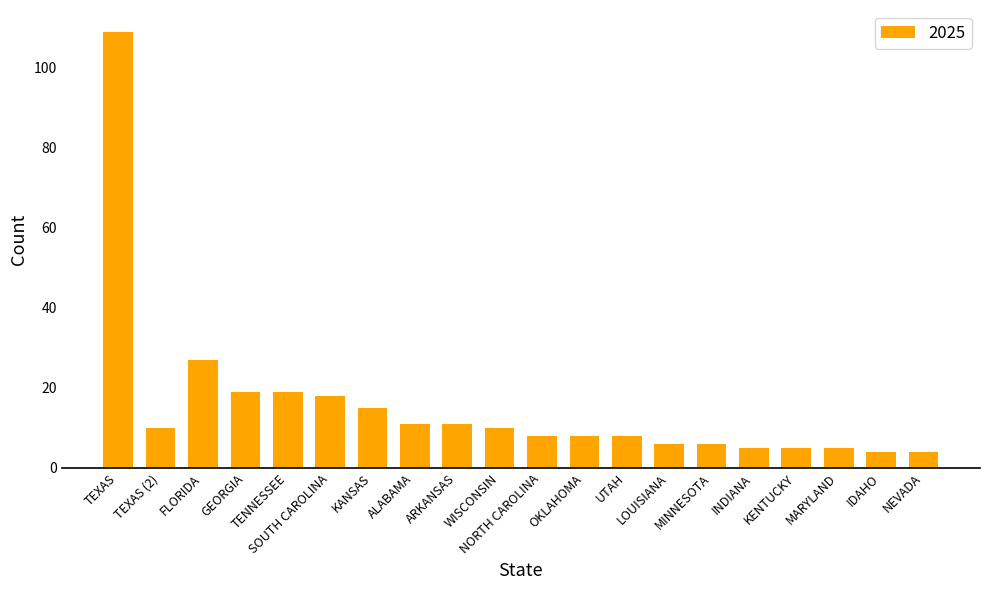

What is the average value?

15